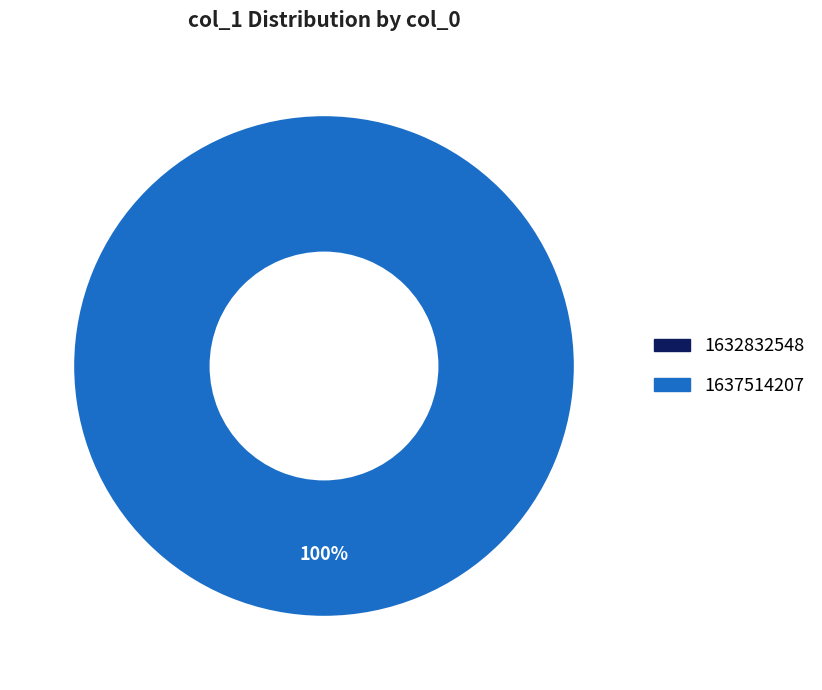

How many segments does this pie chart have?

2